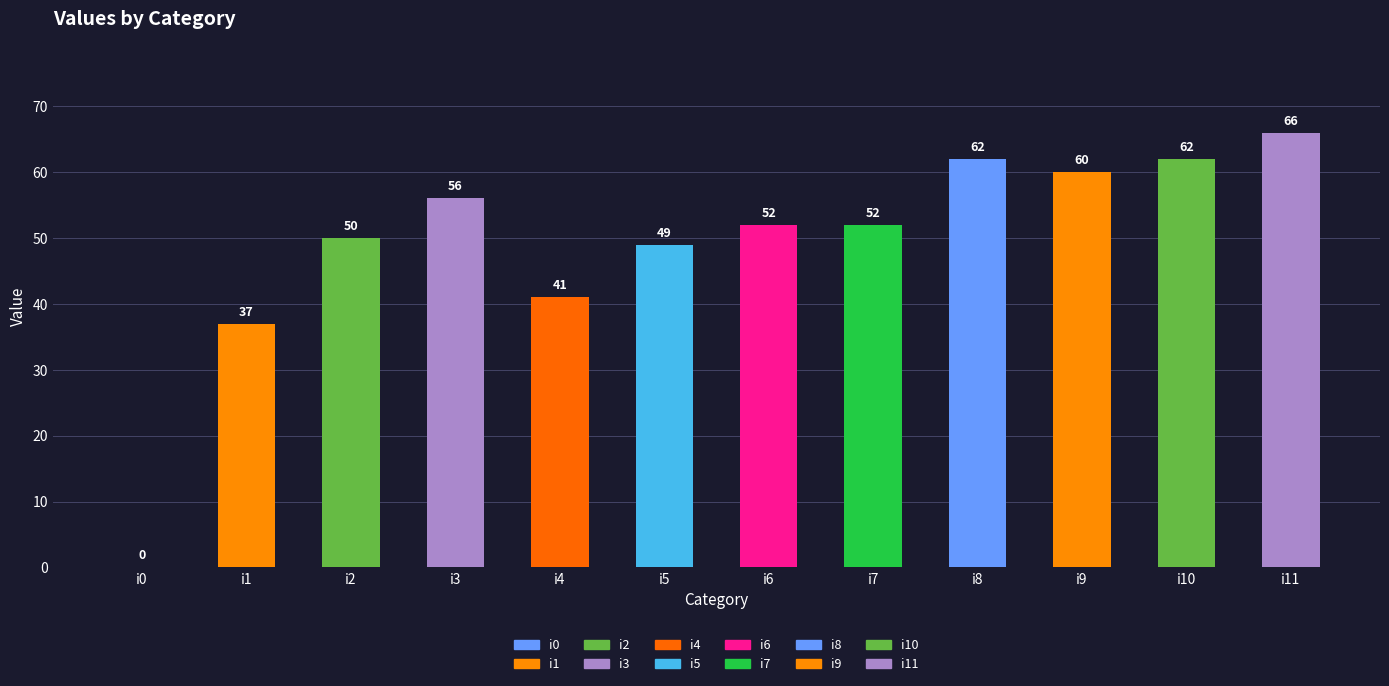

Reading left to right, transcribe all the data shown in this chart.

i0=0	i1=37	i2=50	i3=56	i4=41	i5=49	i6=52	i7=52	i8=62	i9=60	i10=62	i11=66